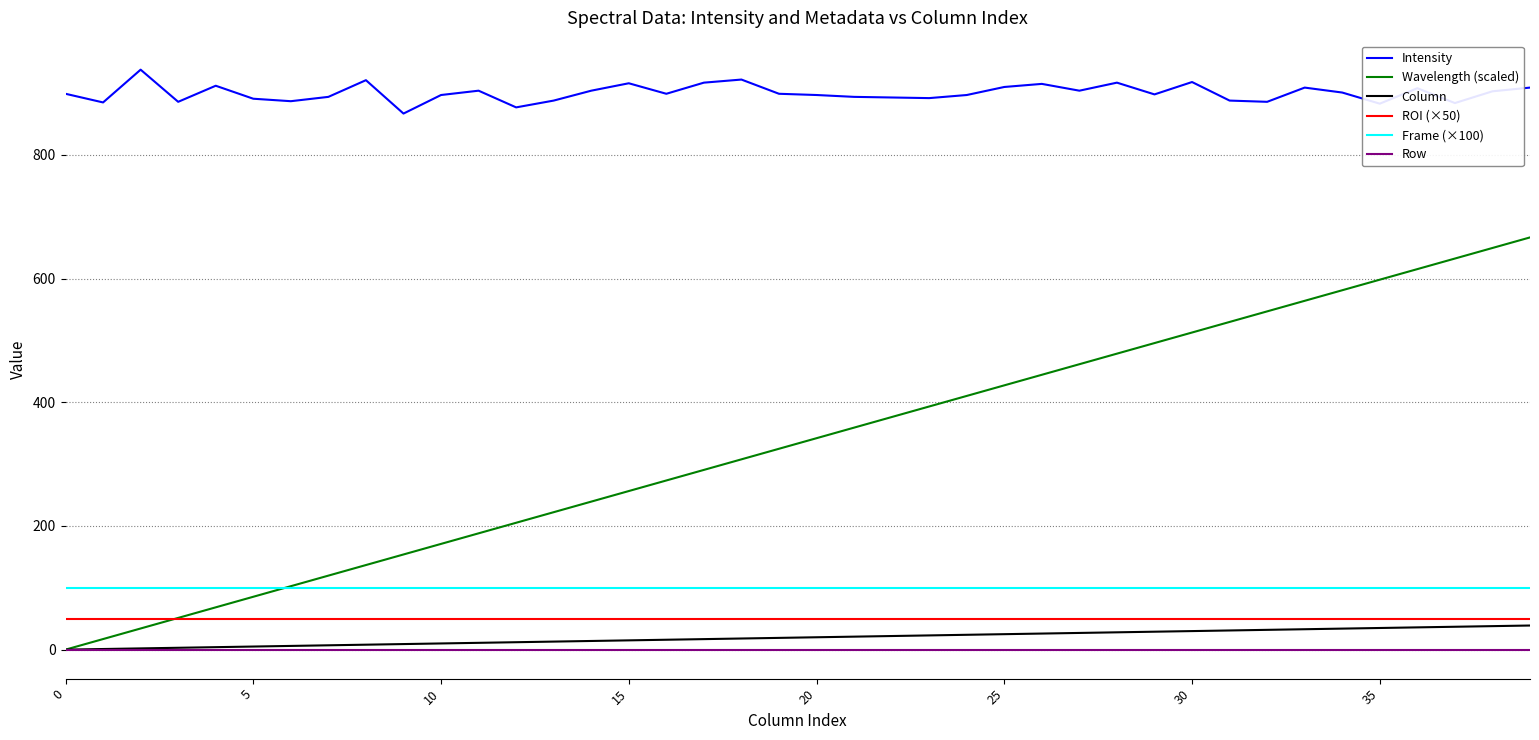

What are all the series names shown in the legend?

Intensity, Wavelength (scaled), Column, ROI (×50), Frame (×100), Row